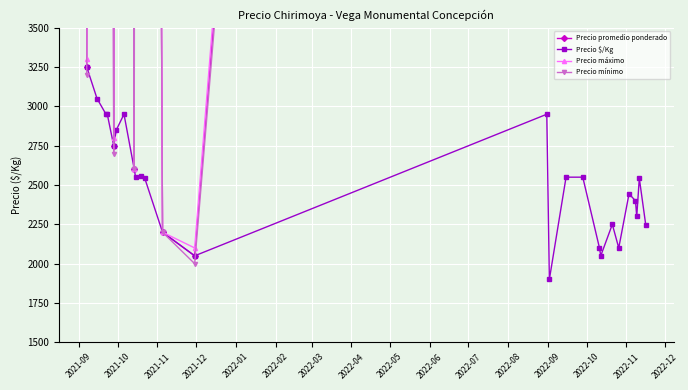

What is the difference between the maximum and minimum values in the Precio máximo series?

28900